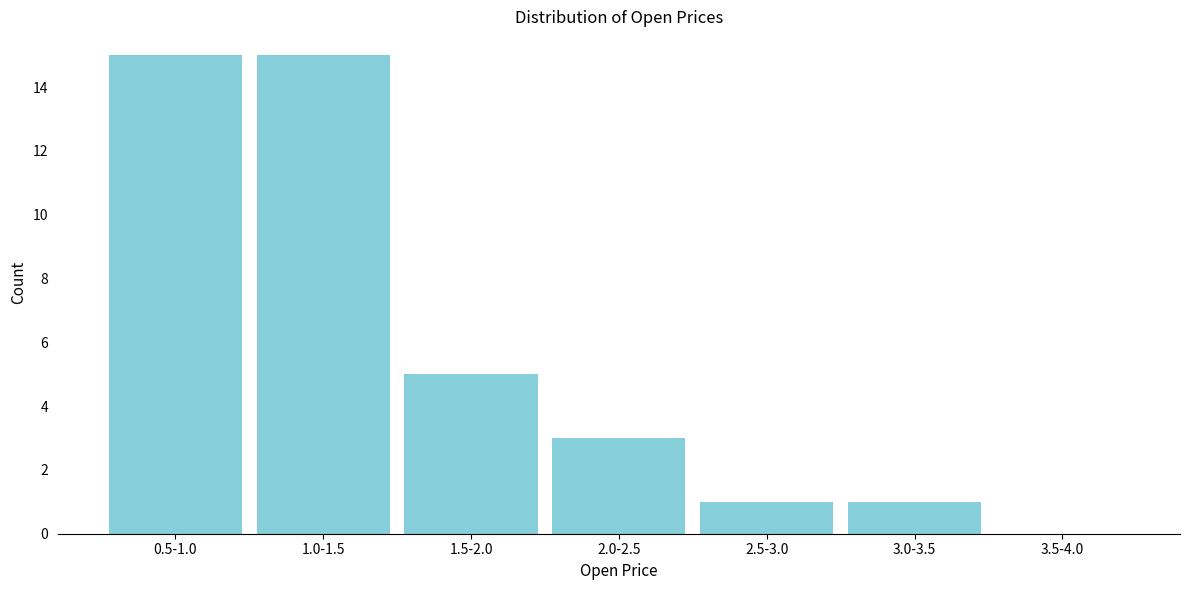

Reading right to left, what are all the values shown in this chart?

3.5-4.0=0	3.0-3.5=1	2.5-3.0=1	2.0-2.5=3	1.5-2.0=5	1.0-1.5=15	0.5-1.0=15